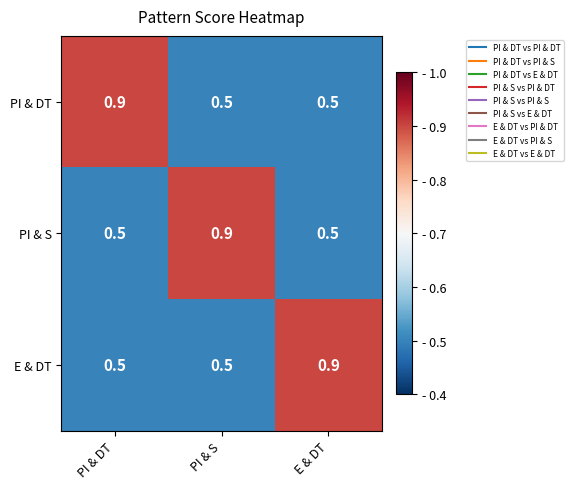

True or false: E & DT has a value of 0.5 at PI & S.

True